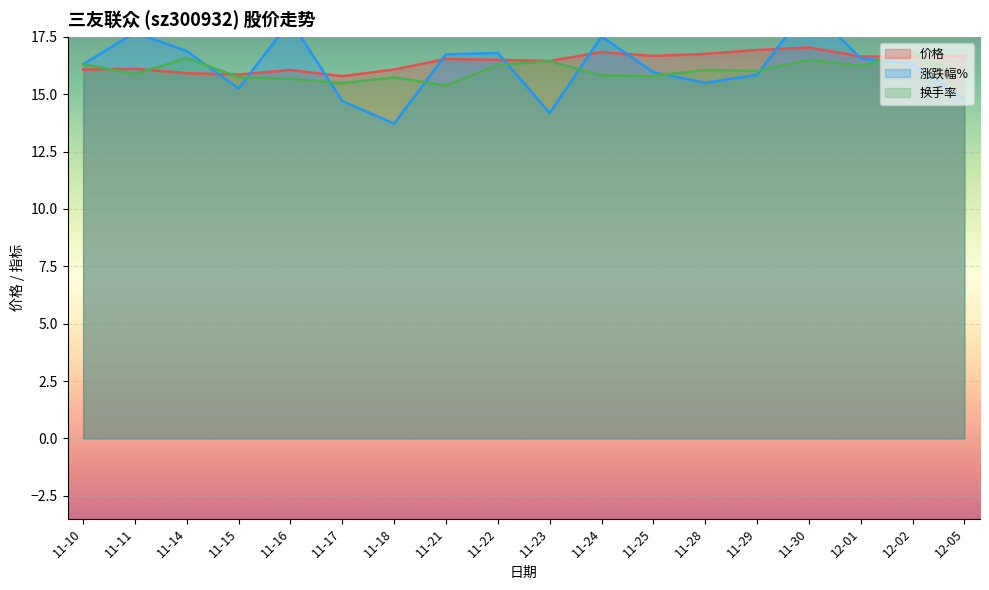

True or false: 涨跌幅% has a value of 14.7 at 11-17.

True